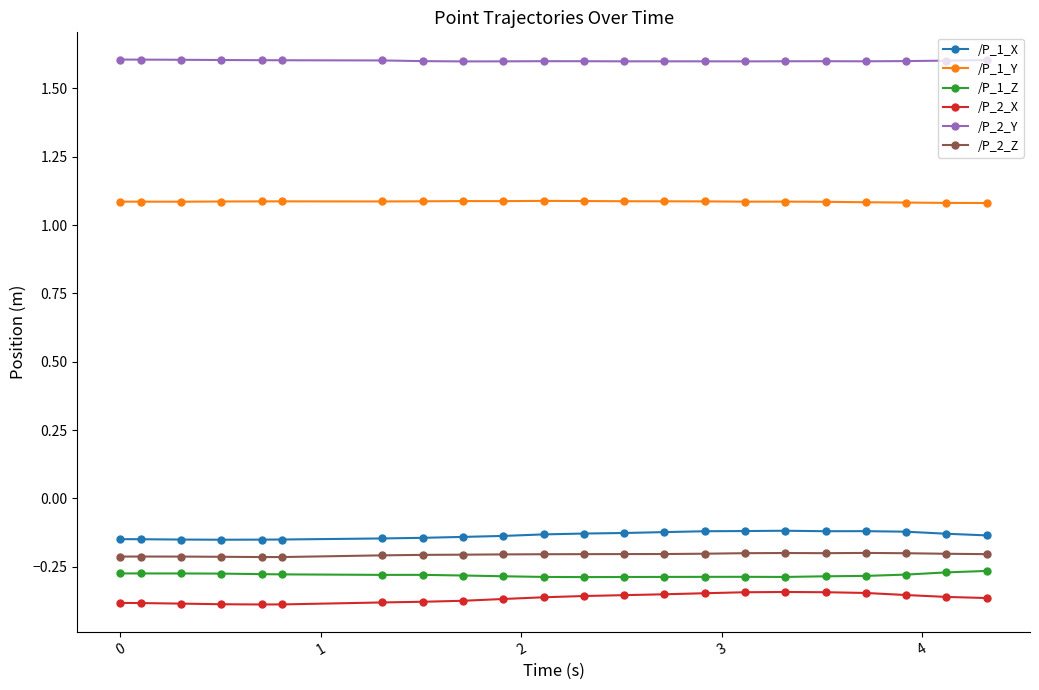

True or false: /P_1_Y and /P_2_X intersect in this chart.

False